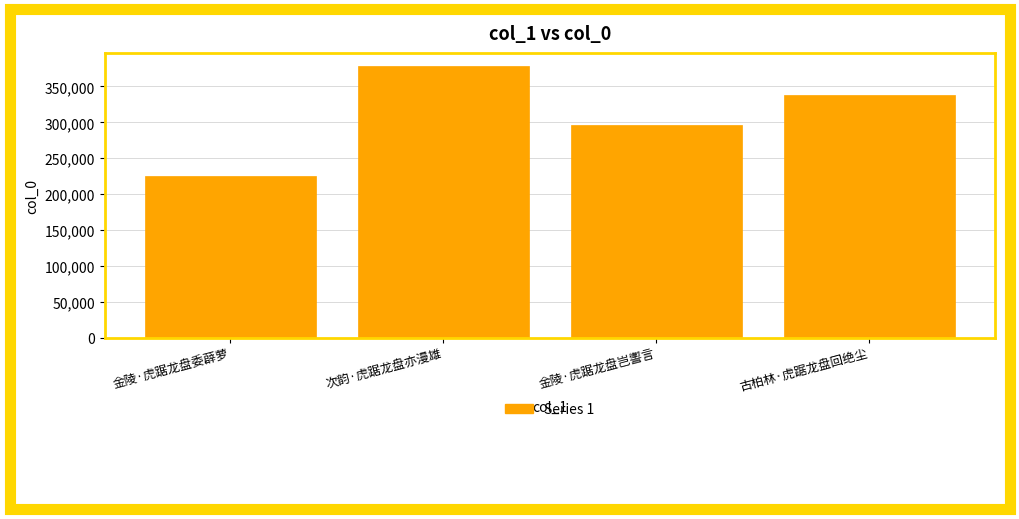

Approximately how many times larger is the value at 古柏林·虎踞龙盘回绝尘 compared to 金陵·虎踞龙盘委薜萝?

1.5